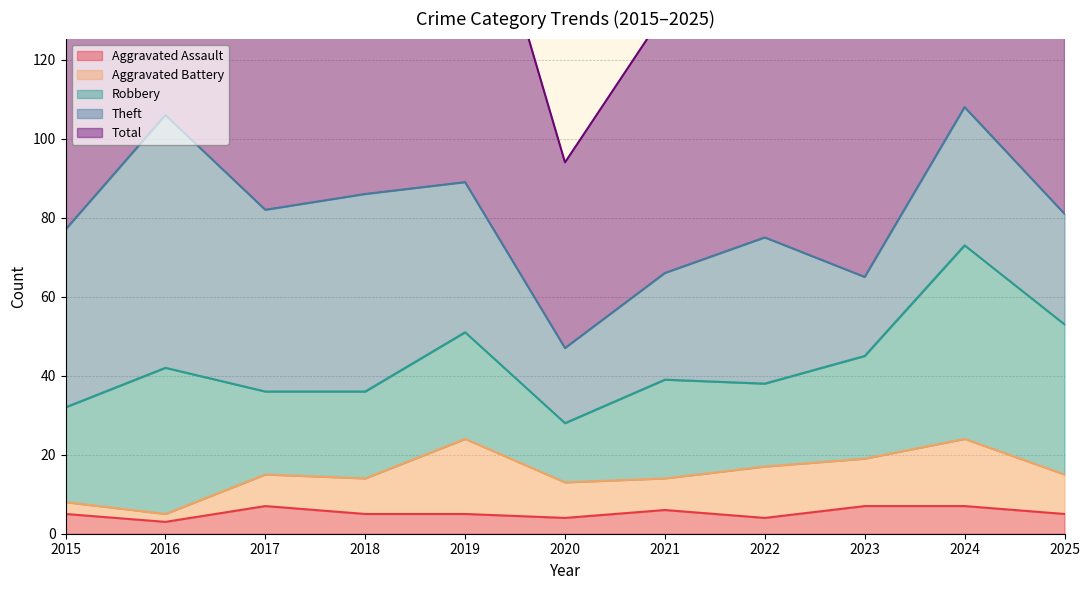

Where is Aggravated Battery nearest to the value 10?

2025